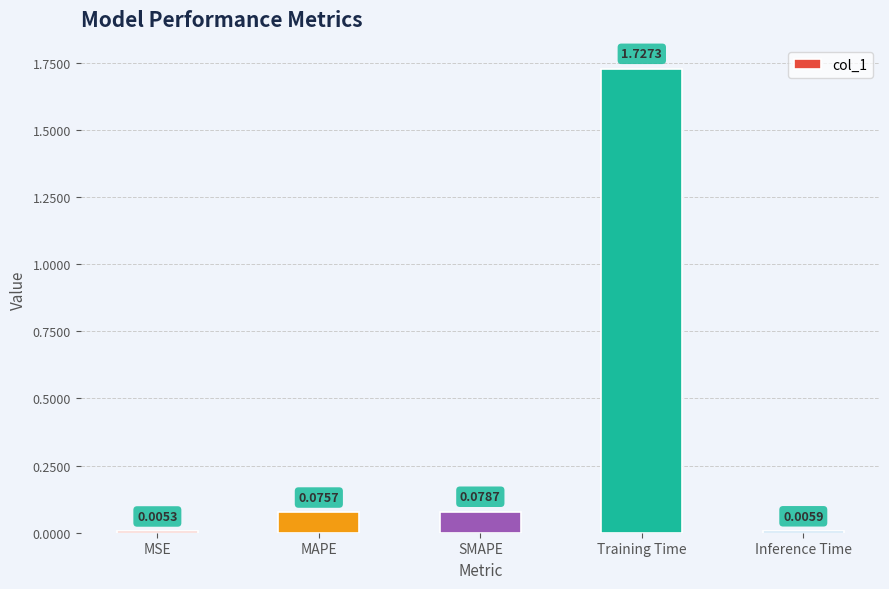

Where is the data nearest to the value 0?

MSE